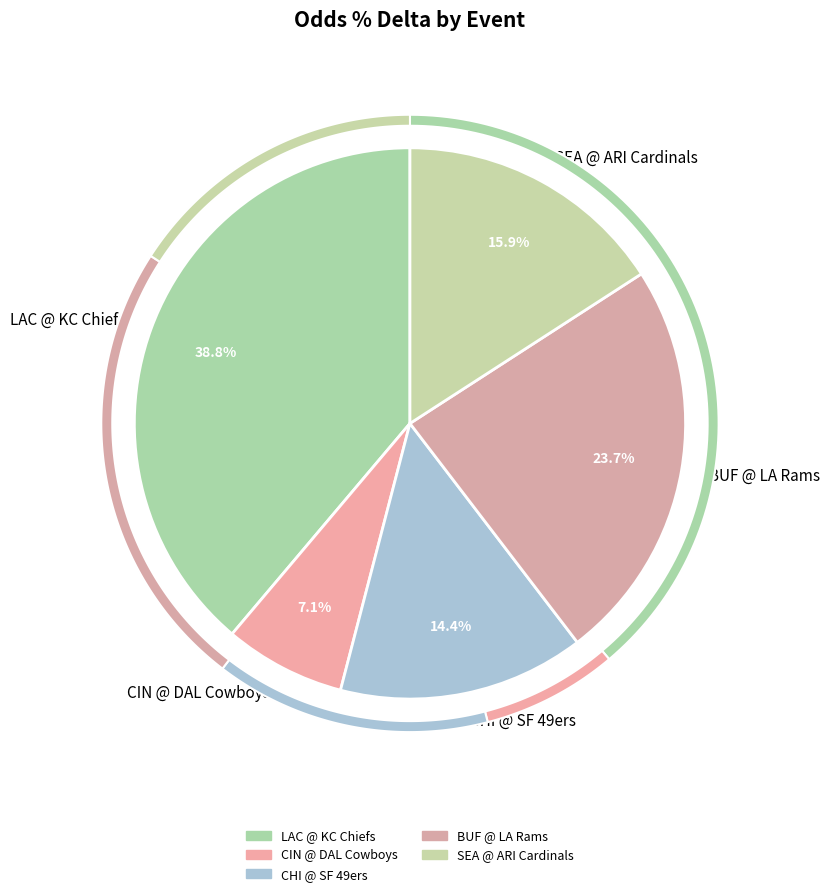

To the nearest percent, what percentage of the pie is Seattle Seahawks @ Arizona Cardinals?

16%